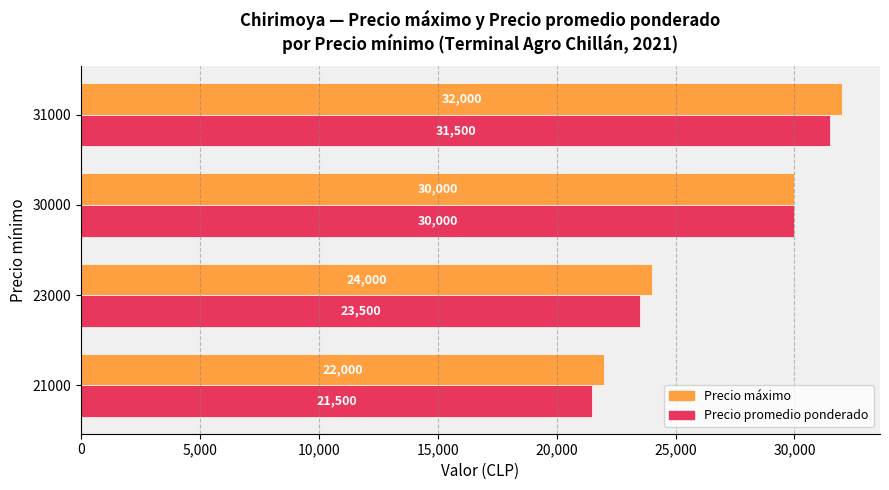

What is the highest value of the Precio máximo series?

32000